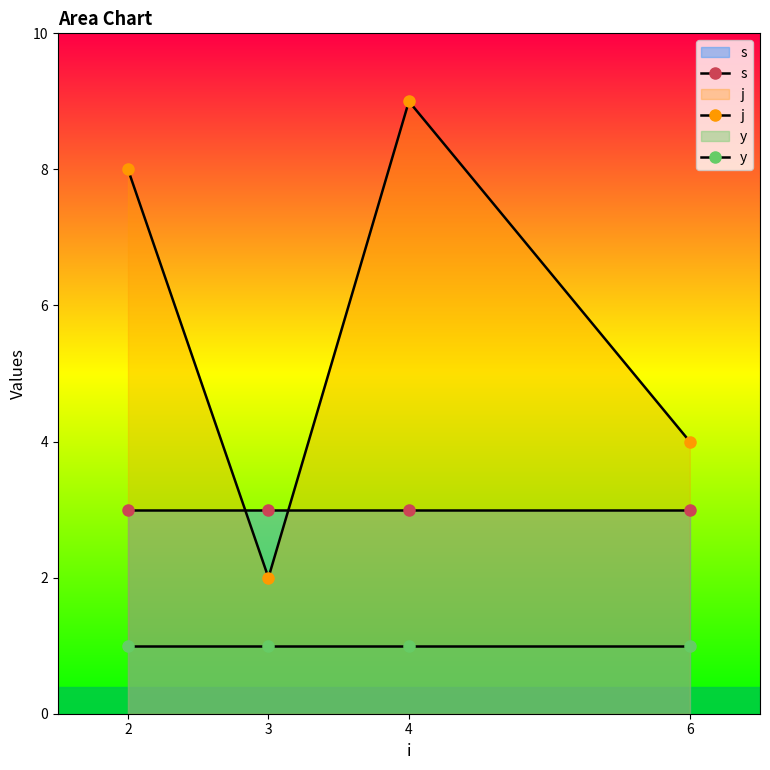

What is the maximum value shown in the chart?

9